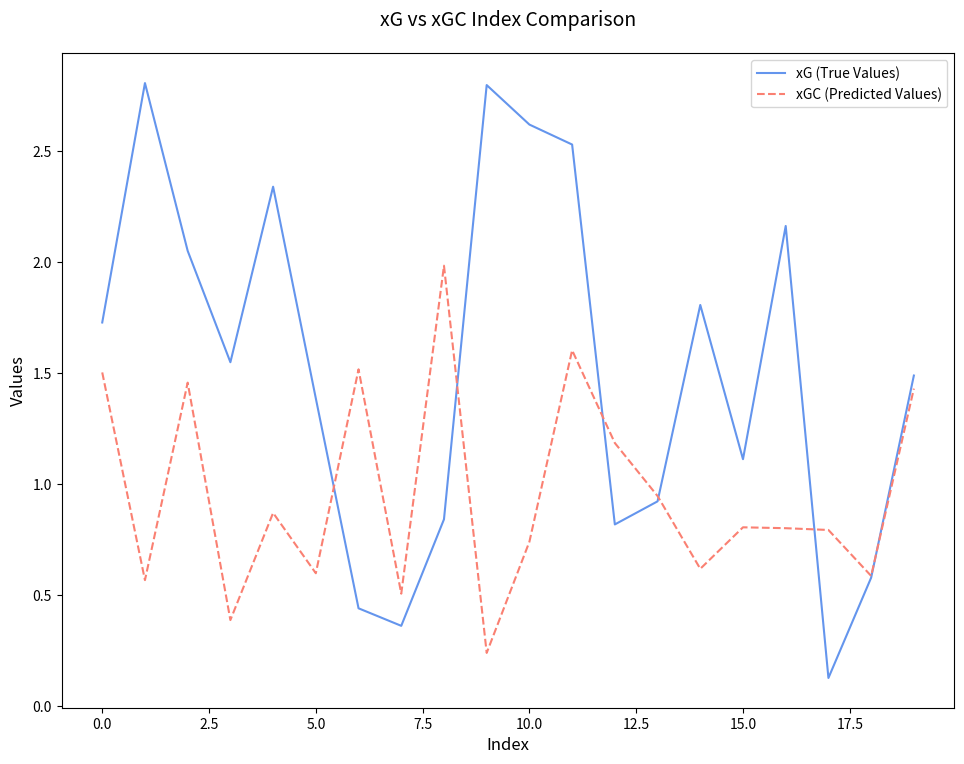

In xG (True Values), how many points are lower than both neighbors (excluding endpoints)?

5